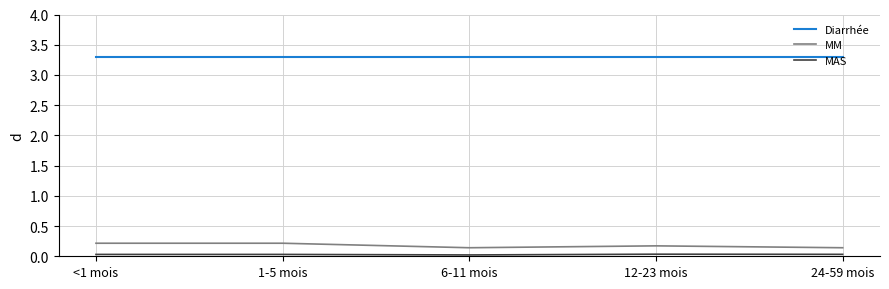

What is the total value across all series at 12-23 mois?

3.5